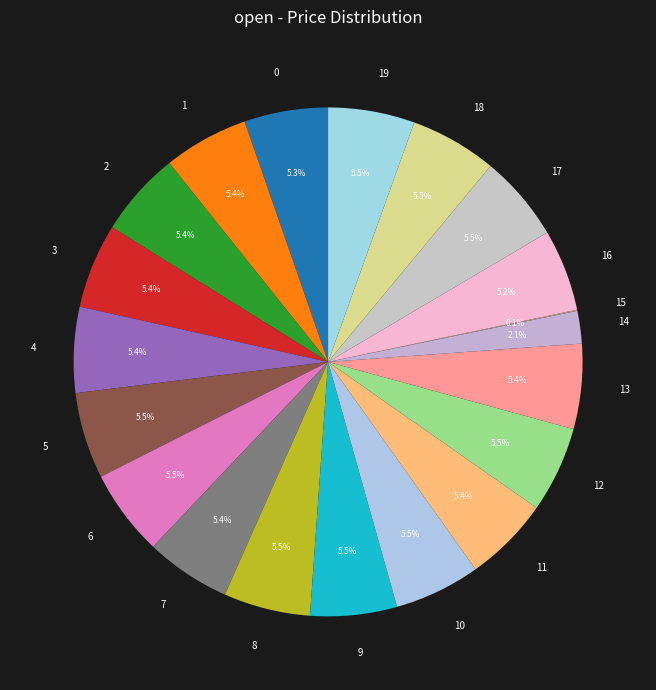

Does 3 account for over 50% of the chart?

No